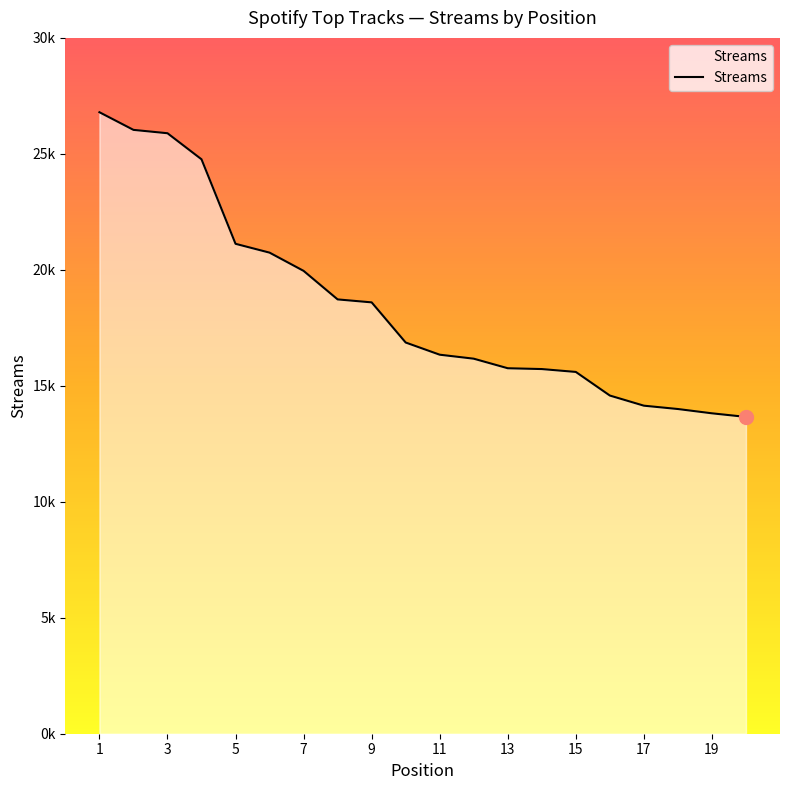

Reading left to right, transcribe all the data shown in this chart.

26795	26034	25889	24765	21122	20741	19955	18725	18597	16866	16341	16169	15757	15722	15598	14580	14143	13999	13814	13659